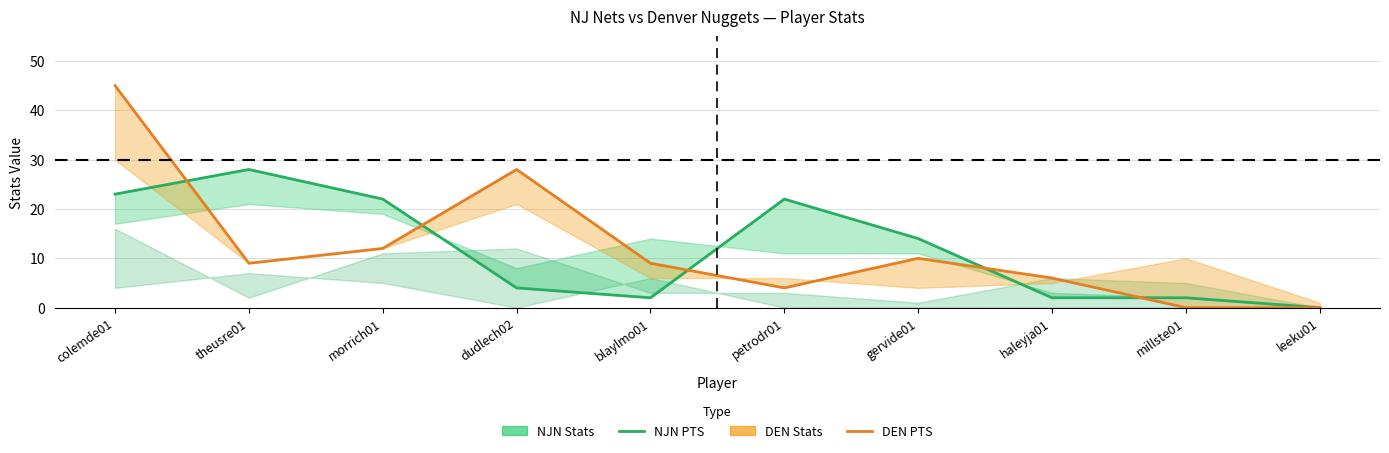

What position from the right is gervide01?

4